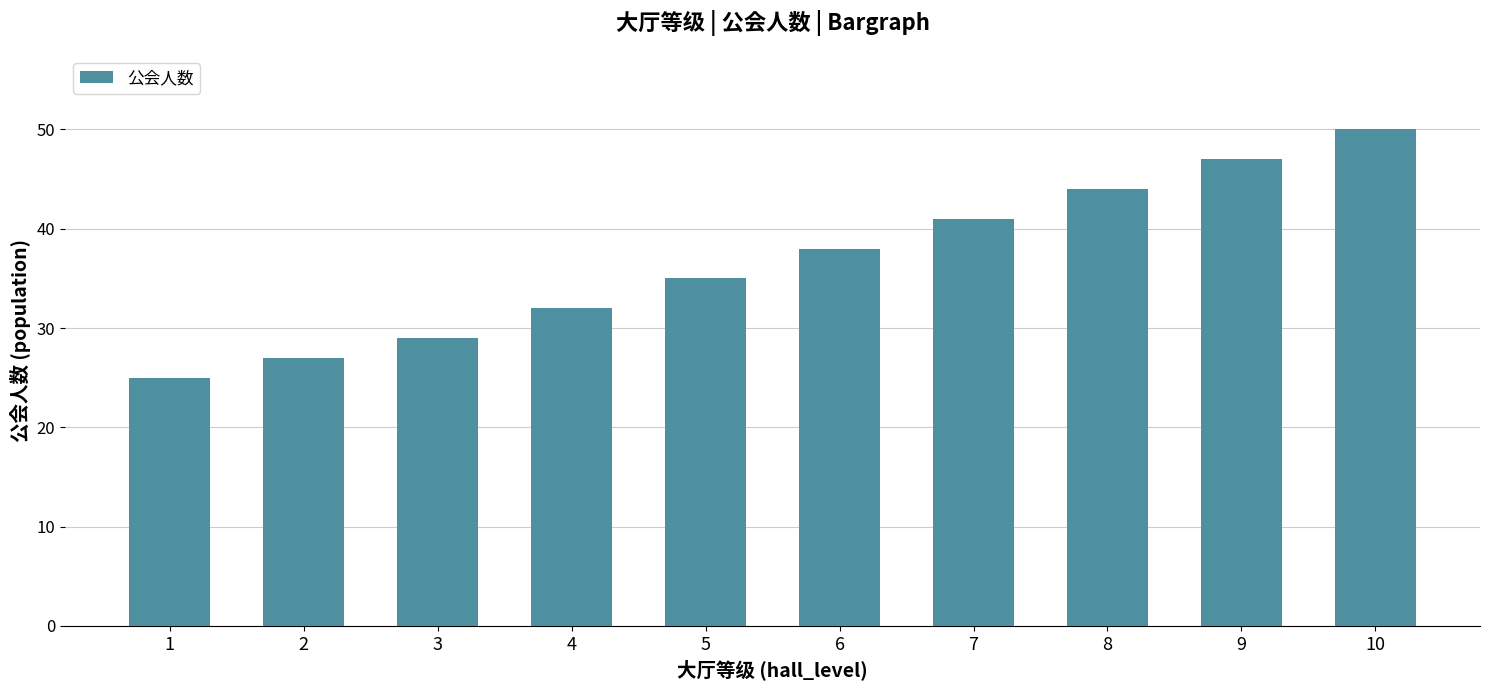

What is the greatest value displayed?

50